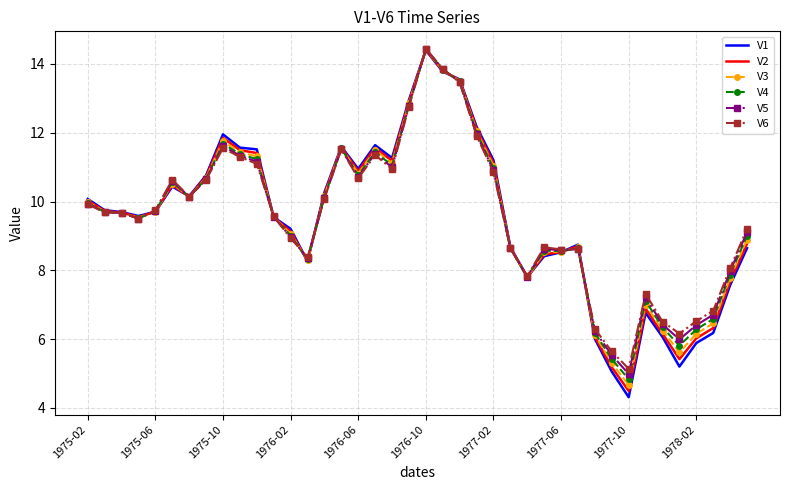

What is the difference between the maximum and minimum values in the V4 series?

9.6